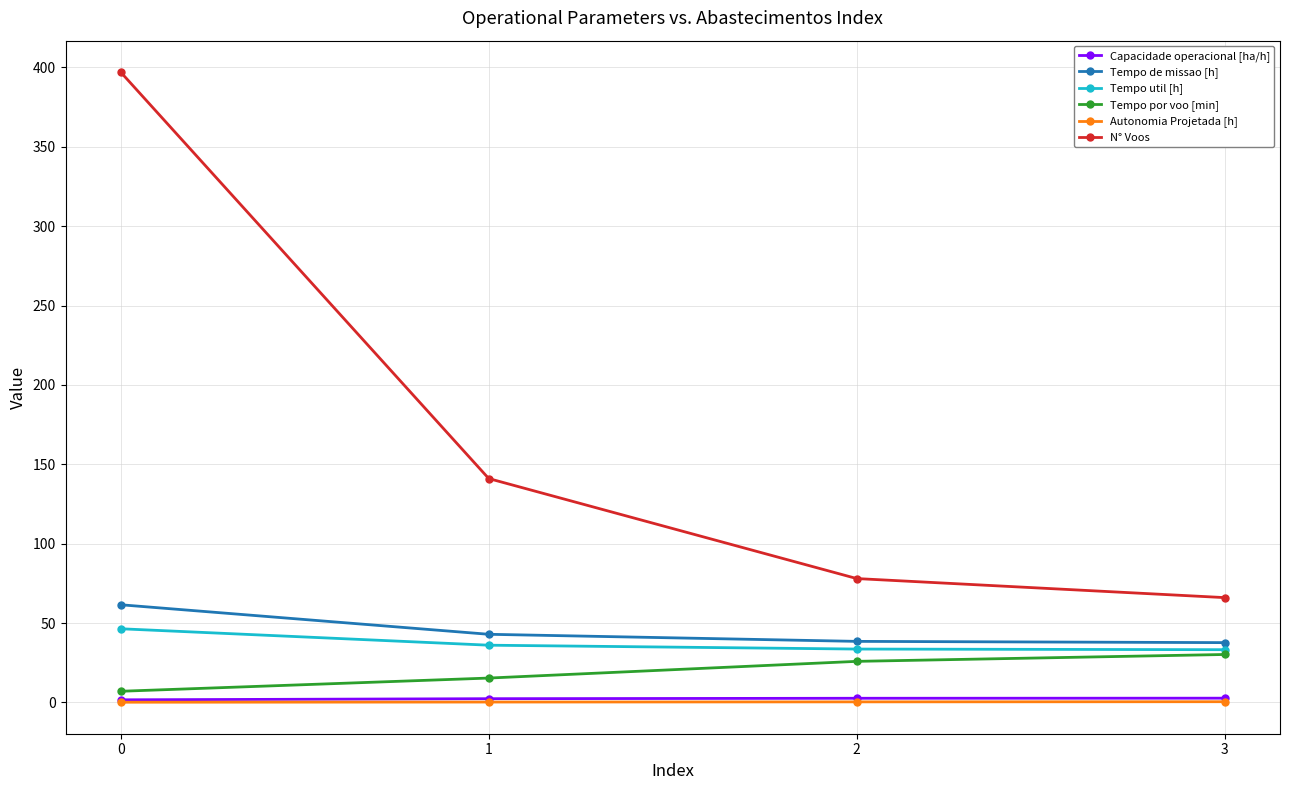

The value of Tempo de missao [h] at 2 is 38.4. True or false?

True